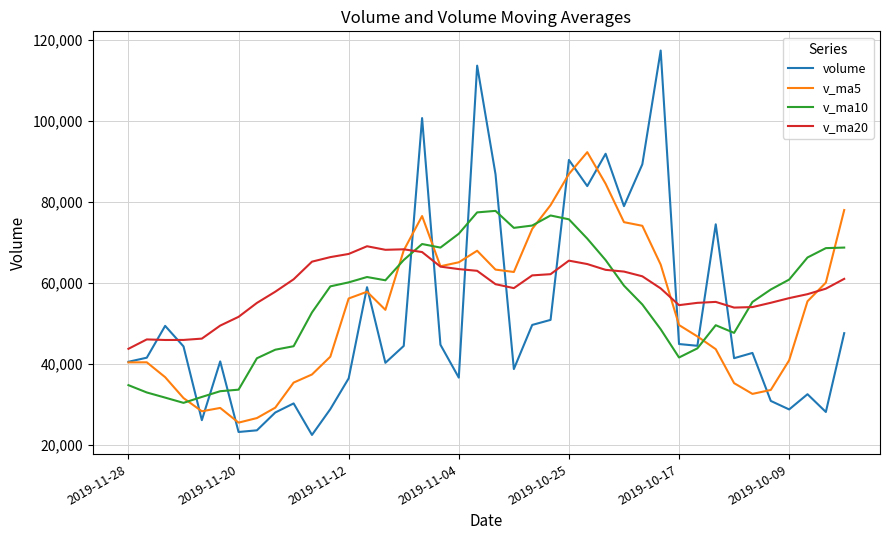

How many times do volume and v_ma20 cross each other?

10